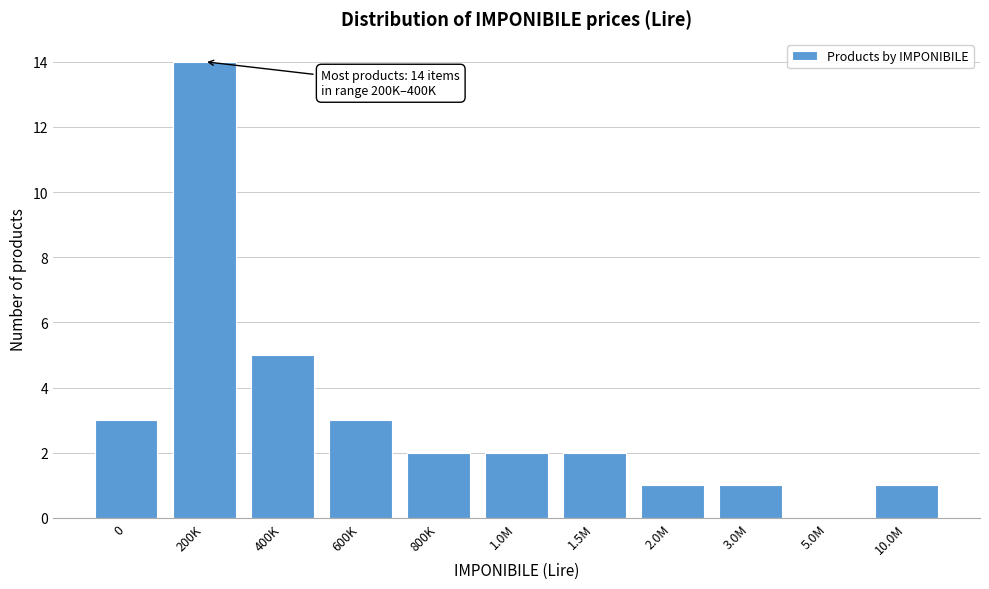

Reading right to left, extract all data points from this chart.

10.0M=1	5.0M=0	3.0M=1	2.0M=1	1.5M=2	1.0M=2	800K=2	600K=3	400K=5	200K=14	0=3